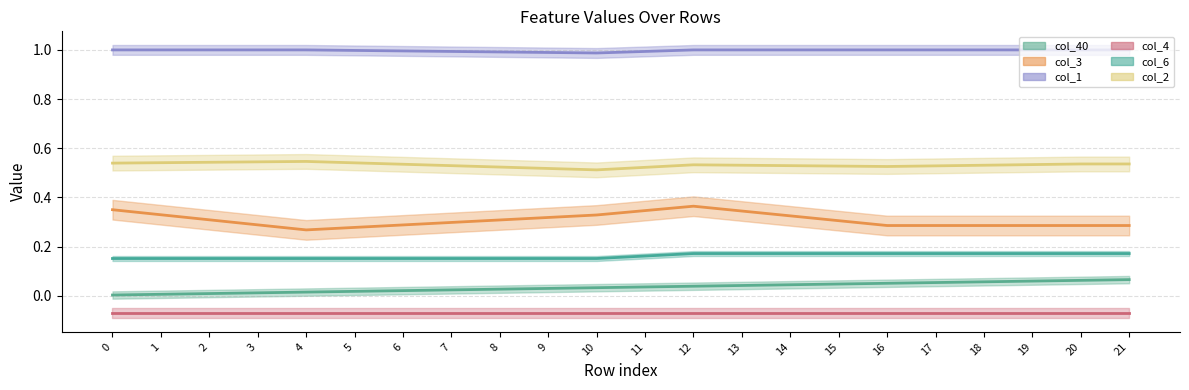

At which category is the sum across all series the highest?

12